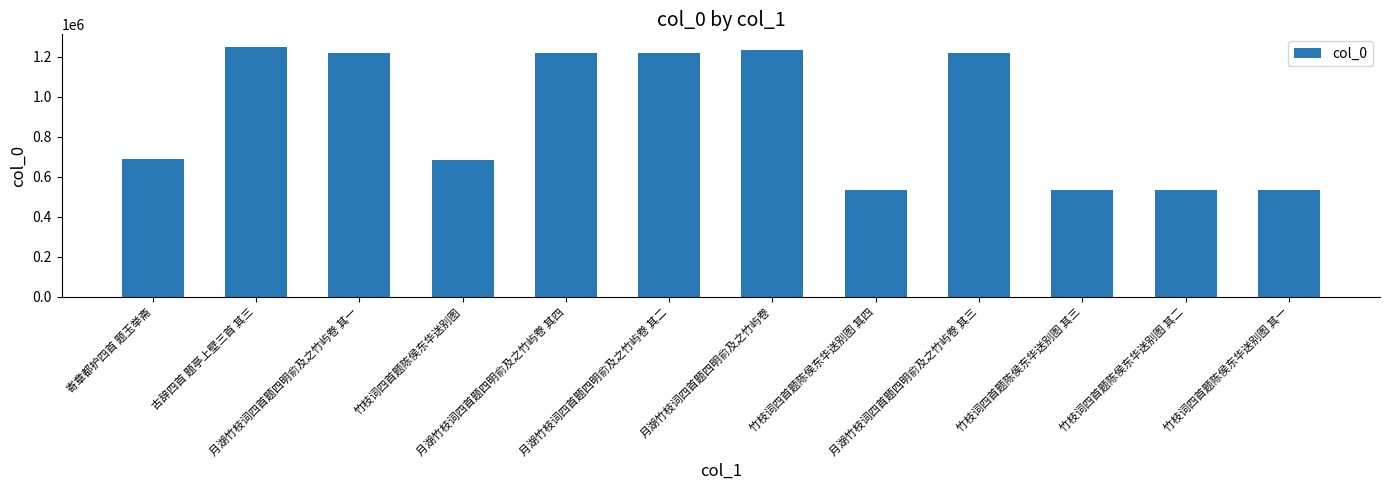

What is the difference between the maximum and minimum values?

715692